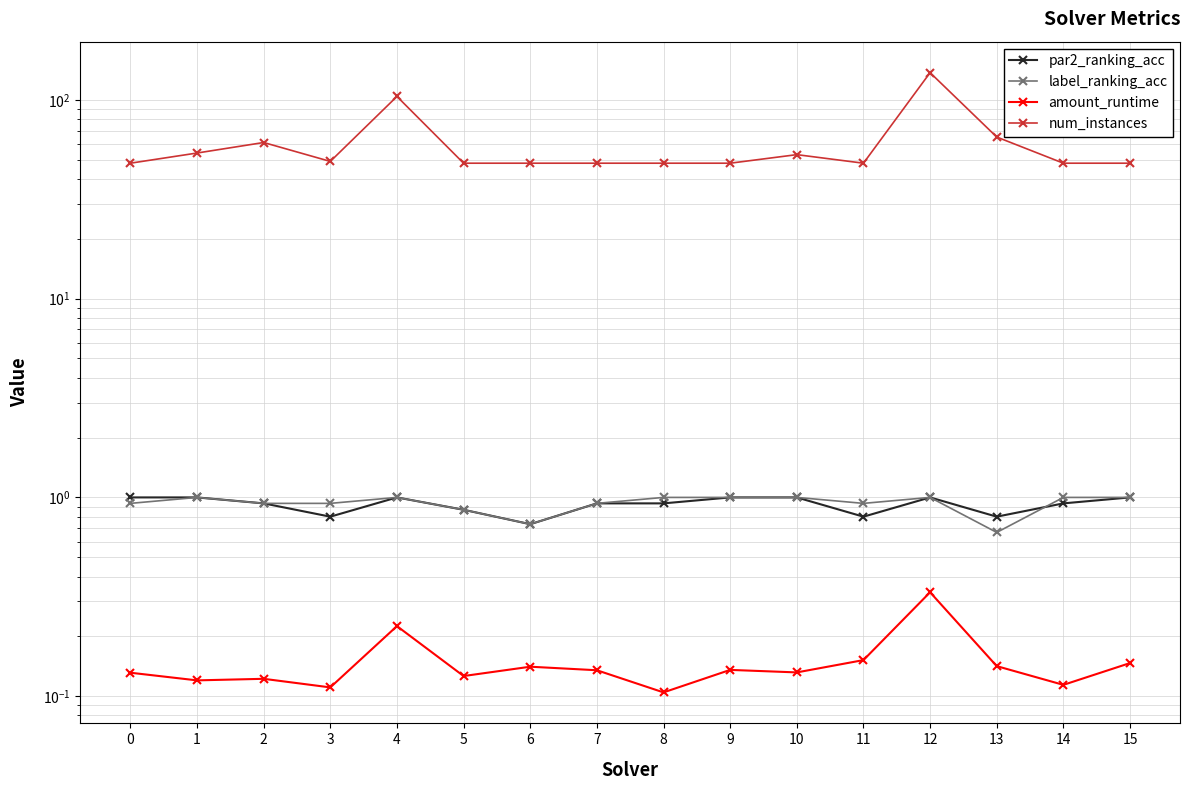

What is the average value of the amount_runtime series?

0.1